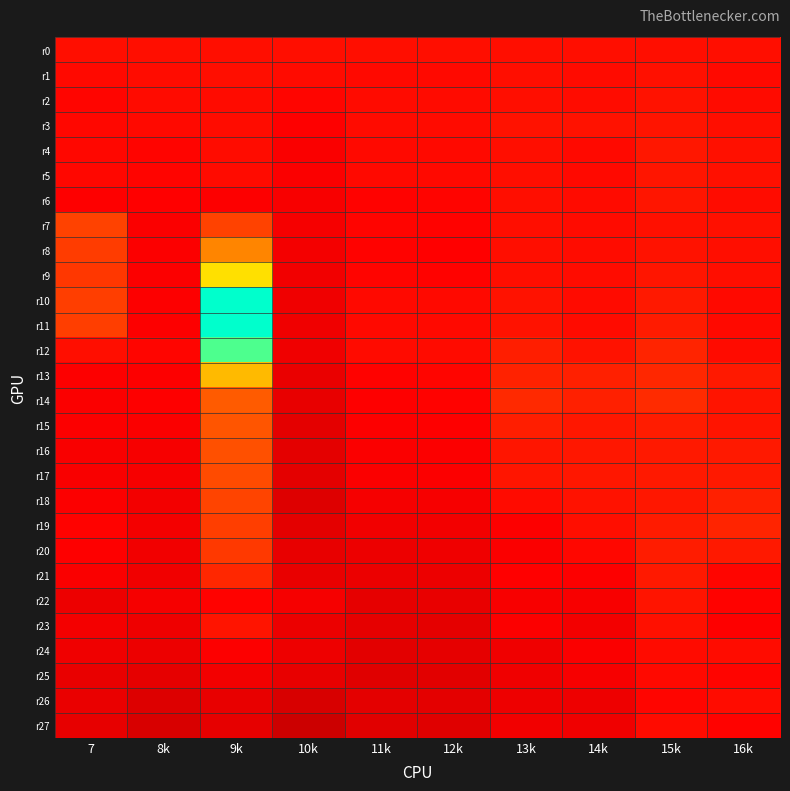

Which series has the largest range (max minus min)?

r11